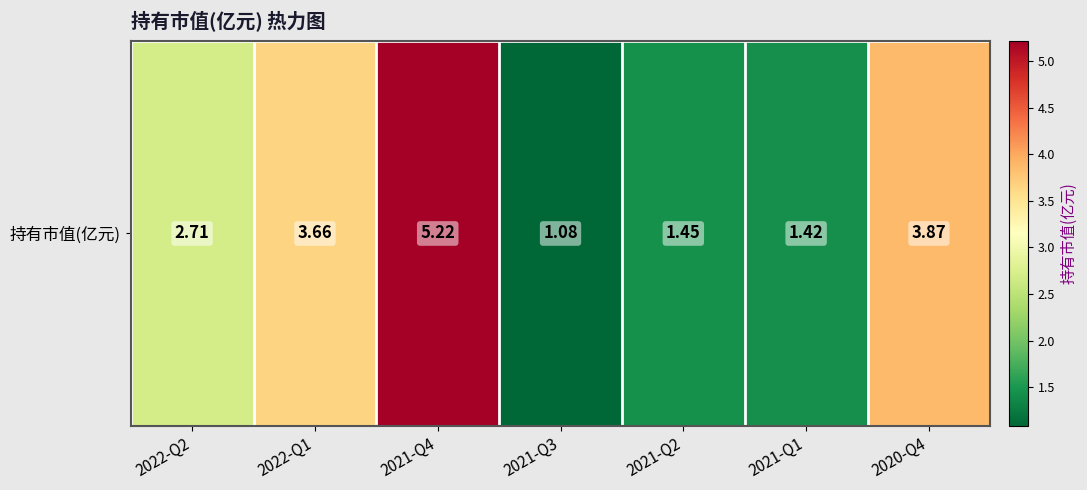

Read the value at 2021-Q2.

1.4